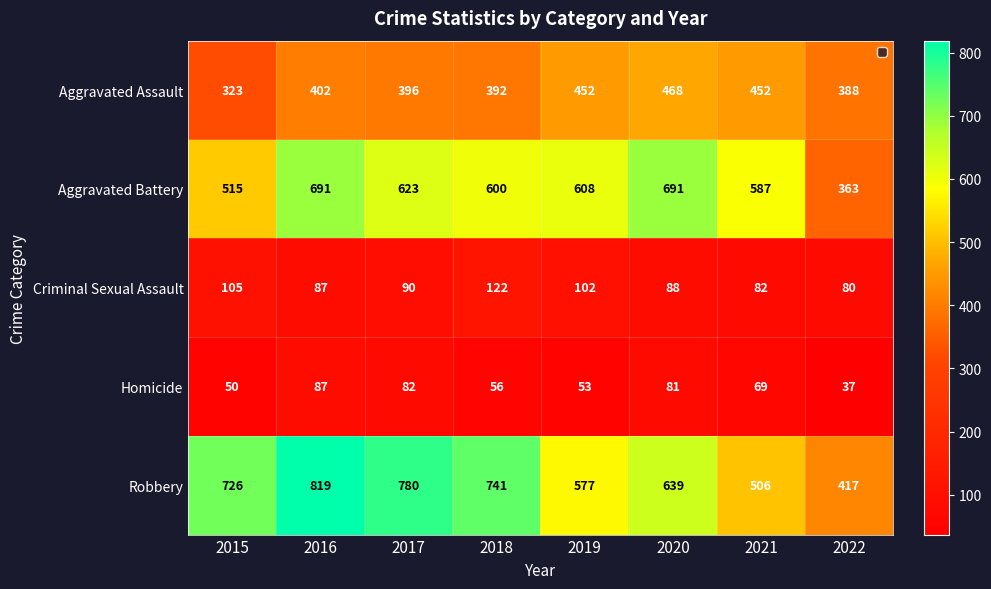

List the series in order of their peak value, highest first.

Robbery, Aggravated Battery, Aggravated Assault, Criminal Sexual Assault, Homicide